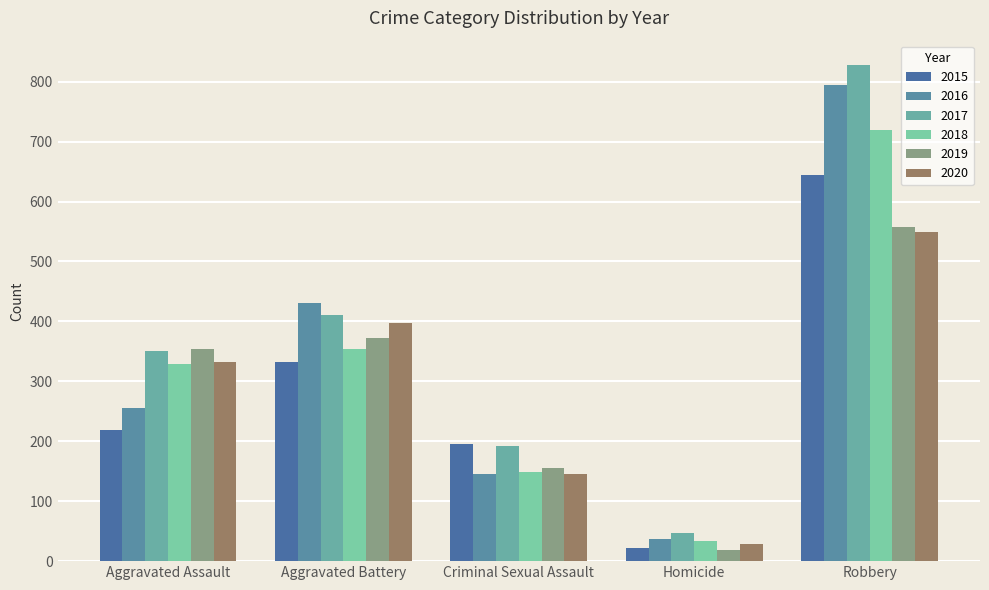

What is the total value across all series at Robbery?

4093